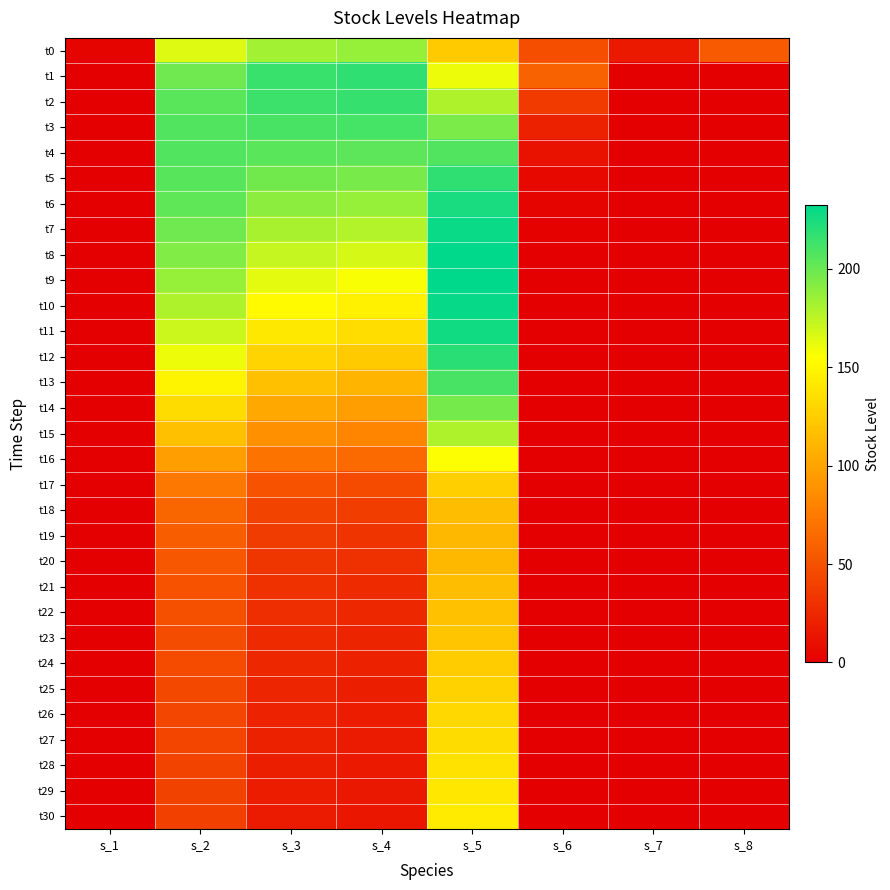

List the series in order of their peak value, highest first.

t9, t8, t10, t7, t11, t6, t12, t1, t5, t2, t3, t13, t4, t14, t0, t15, t16, t30, t29, t28, t27, t26, t25, t17, t24, t23, t22, t18, t21, t20, t19